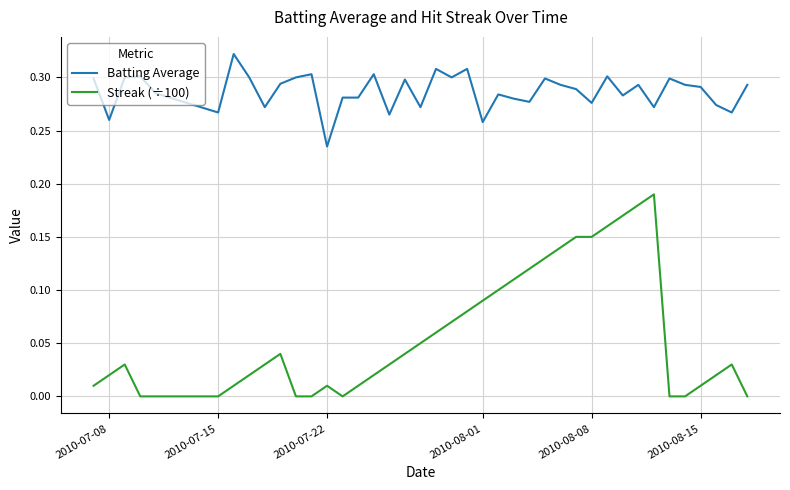

Rank the series by their maximum value, from highest to lowest.

Batting Average, Streak (÷100)